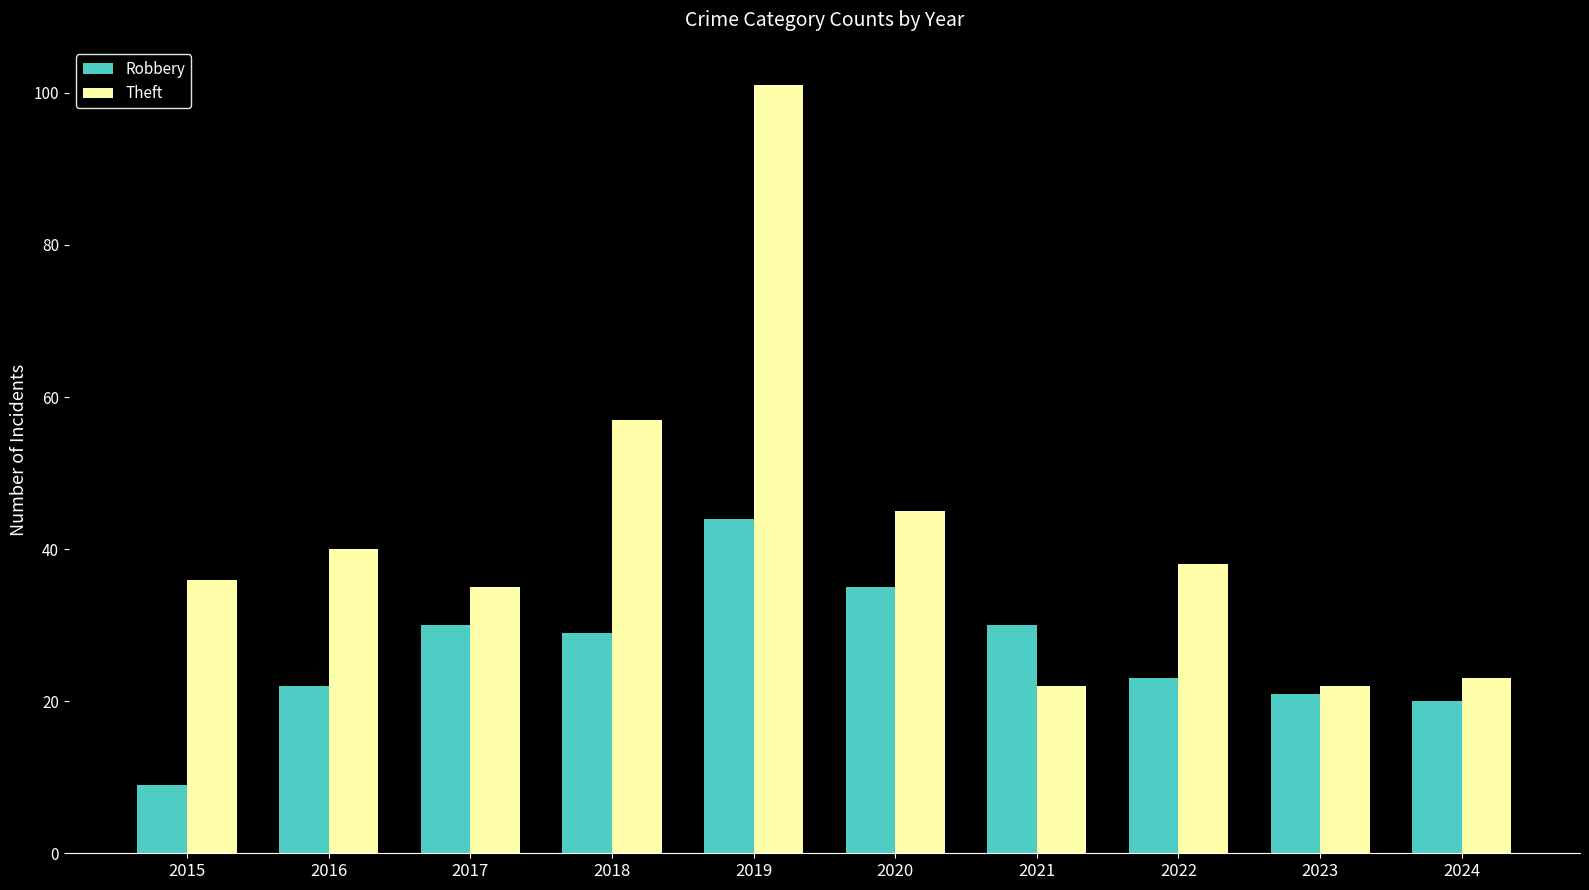

What is the sum of all Robbery values?

263